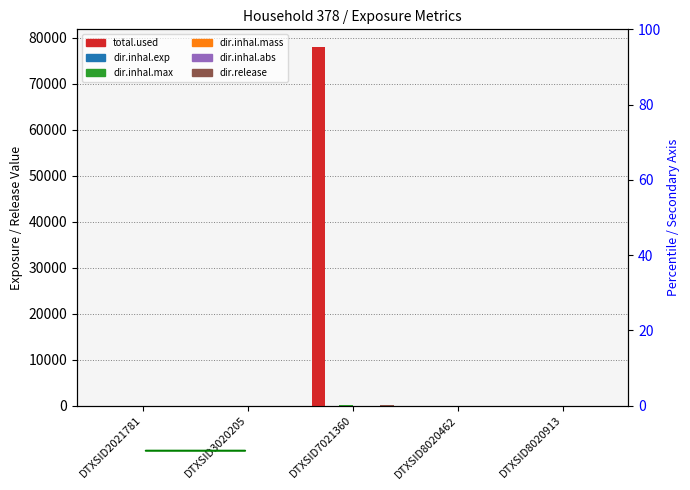

Reading left to right, extract all data points from this chart.

total.used: 0.0	0.0	77985.2	0.0	0.0
dir.inhal.exp: 0.0	0.0	0.2	0.0	0.0
dir.inhal.max: 0.0	0.0	47.5	0.0	0.0
dir.inhal.mass: 0.0	0.0	6.2	0.0	0.0
dir.inhal.abs: 0.0	0.0	1.0	0.0	0.0
dir.release: 0.0	0.0	214.2	0.0	0.0